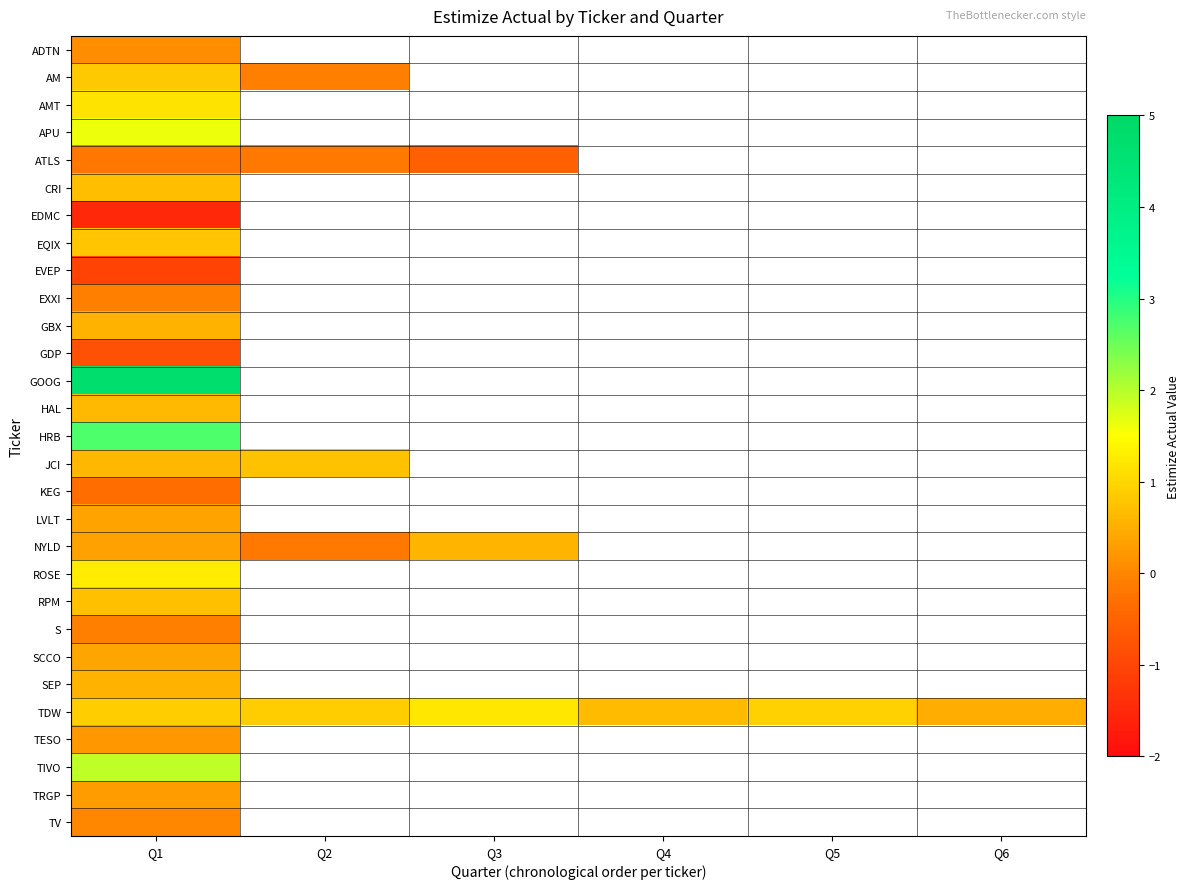

The TDW series shows 0.3 at Q1. True or false?

False